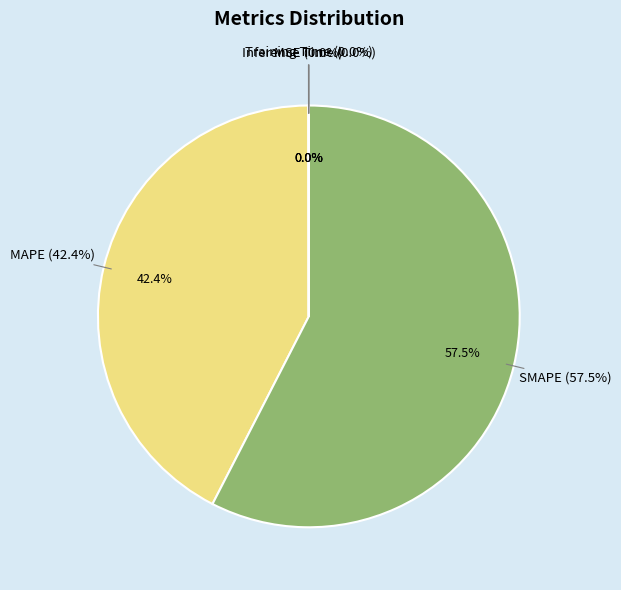

To the nearest percent, what is the average slice percentage?

20%